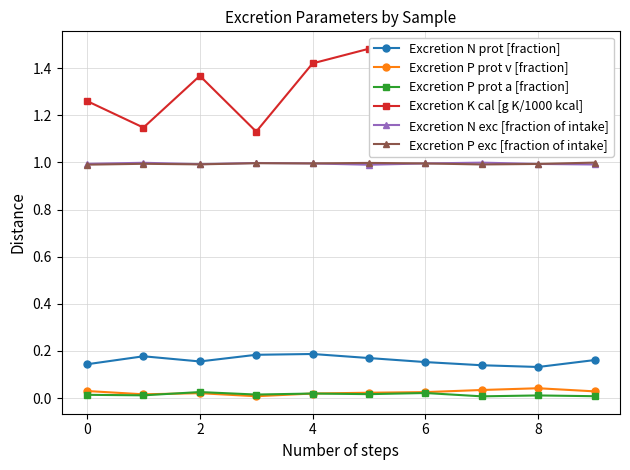

List the series in order of their peak value, lowest first.

Excretion P prot a [fraction], Excretion P prot v [fraction], Excretion N prot [fraction], Excretion N exc [fraction of intake], Excretion P exc [fraction of intake], Excretion K cal [g K/1000 kcal]